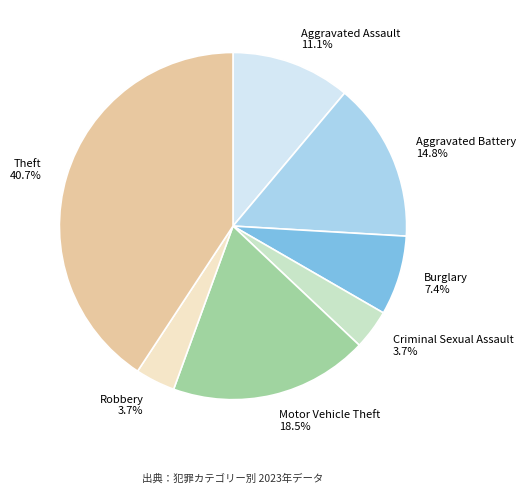

How many segments does this pie chart have?

7